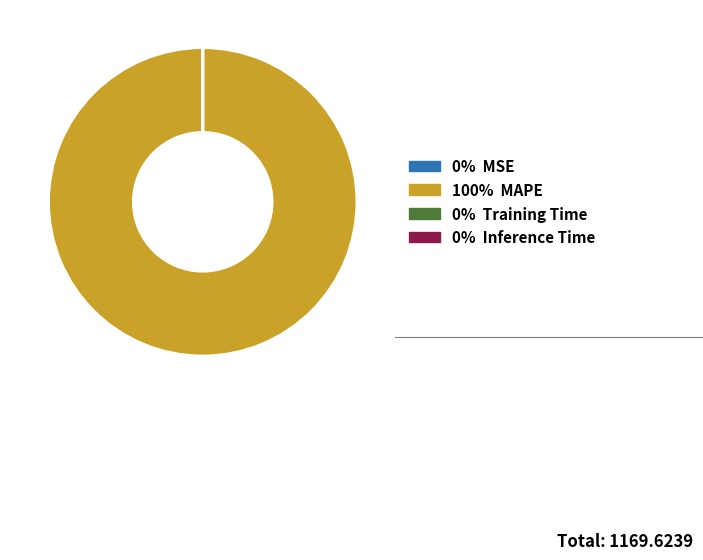

Is there any slice that represents more than half of the pie?

Yes